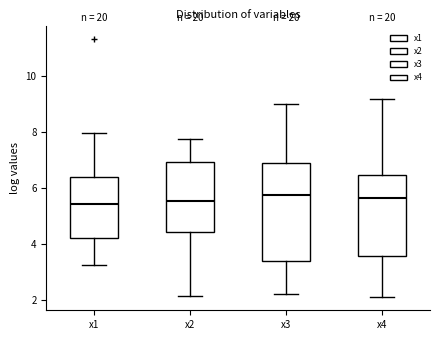

Reading left to right, transcribe this box plot: for each box, give where its median line is, the range the box spans, and where its two whiskers end, as read against the y-axis. The values are not printed on the chart, so give them approximately, as read against the axis.

x1: median 5.4, box 4.2 to 6.4, whiskers 3.2 to 8.0
x2: median 5.6, box 4.4 to 7.0, whiskers 2.2 to 7.8
x3: median 5.8, box 3.4 to 6.8, whiskers 2.2 to 9.0
x4: median 5.6, box 3.6 to 6.4, whiskers 2.2 to 9.2